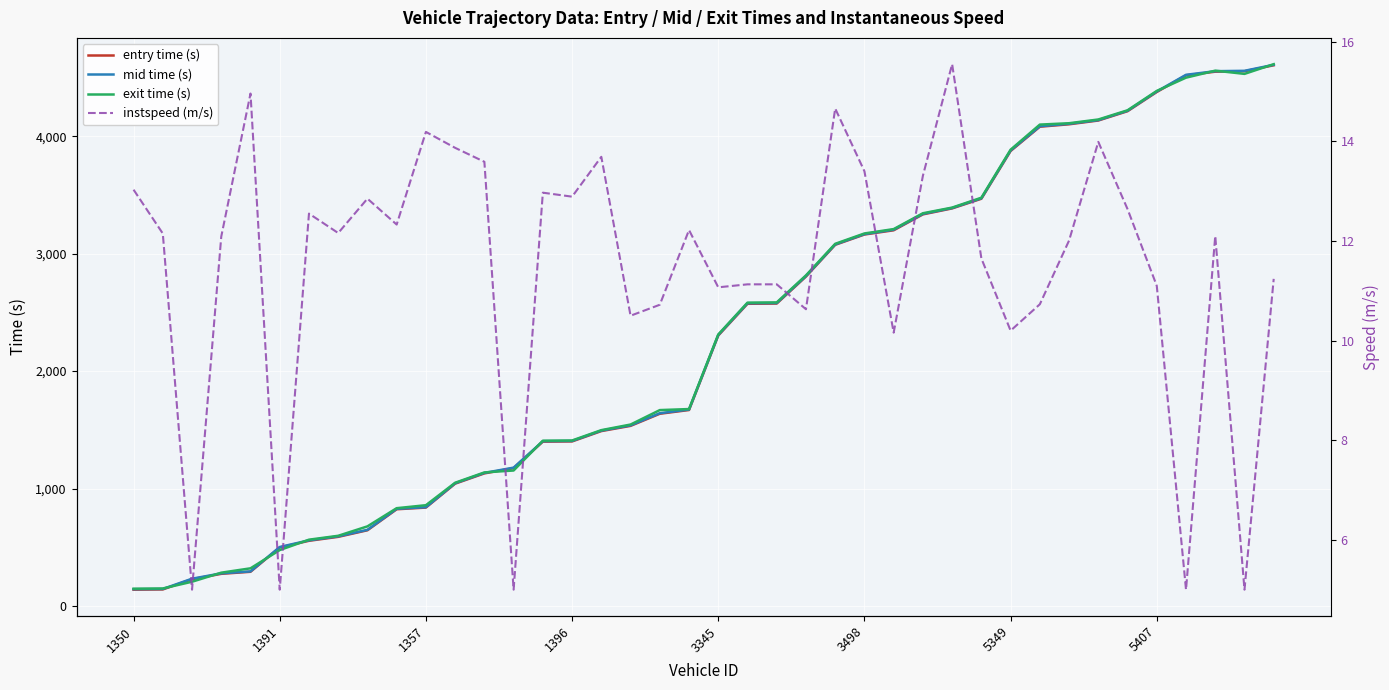

What is the label of the 14th point from the left?

13